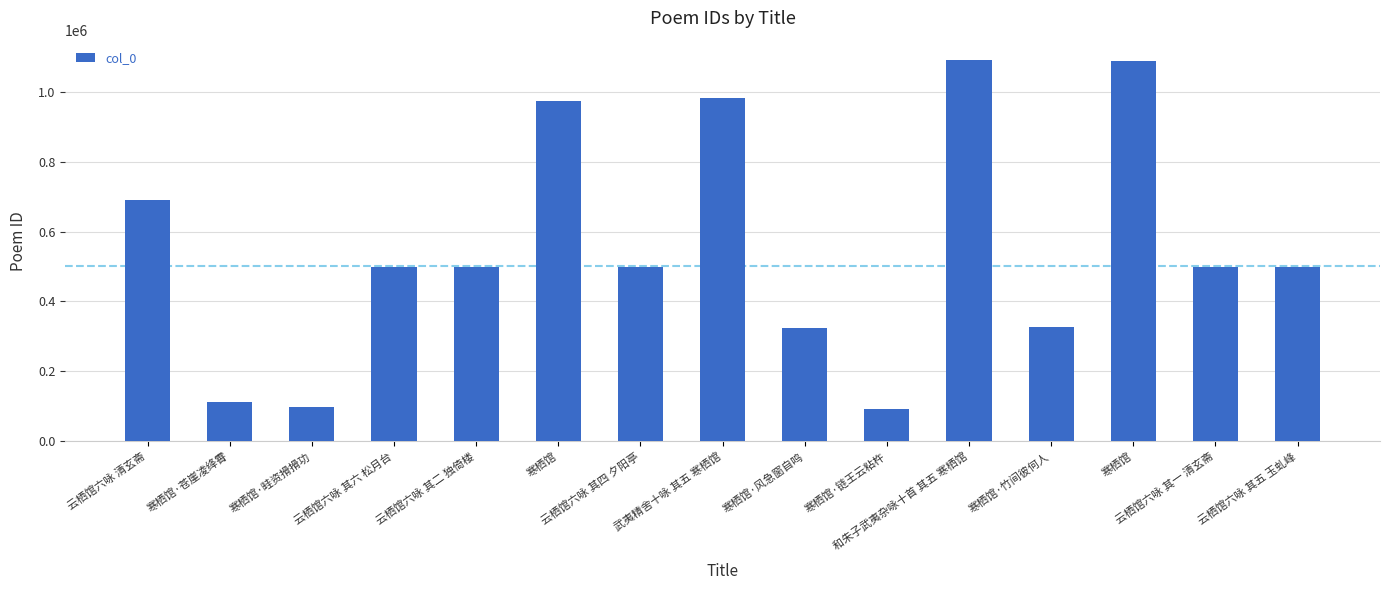

Approximately how many times larger is the value at 寒栖馆·竹间彼何人 compared to 云栖馆六咏 其六 松月台?

0.7